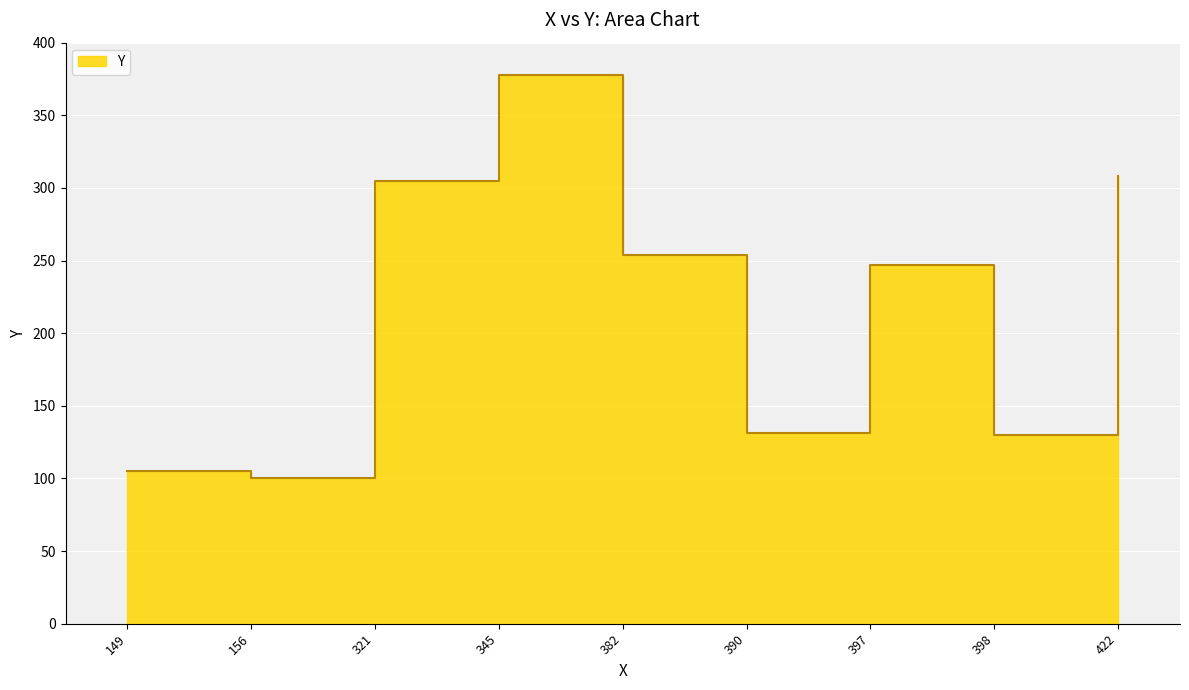

How many lines are shown in the chart?

1